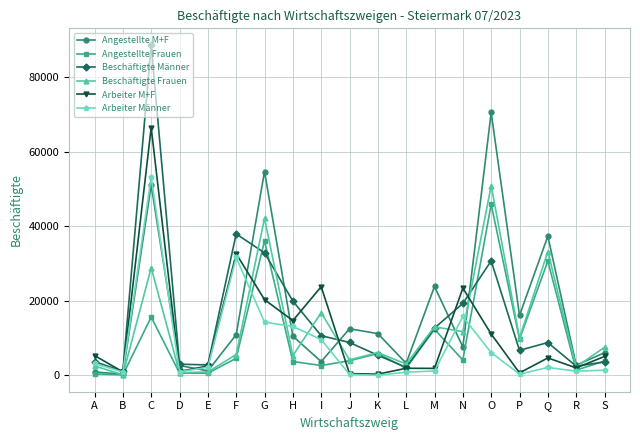

What is the average value of the Beschäftigte Männer series?

15880